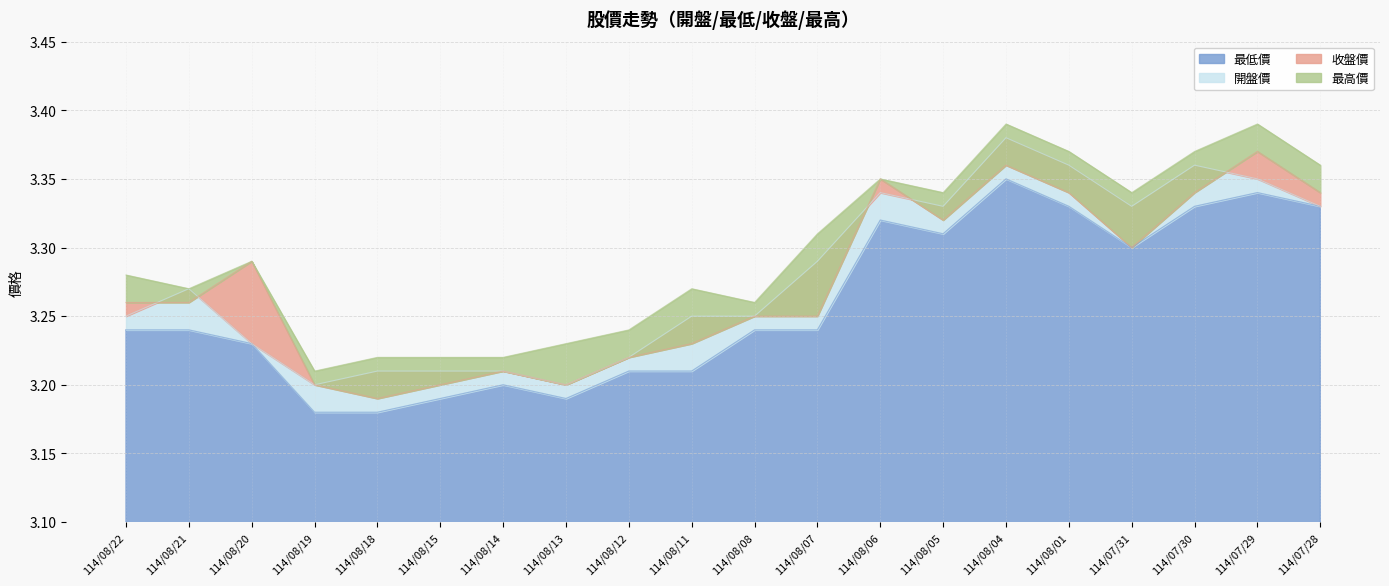

How many interior local peaks does the 最低價 series have?

4